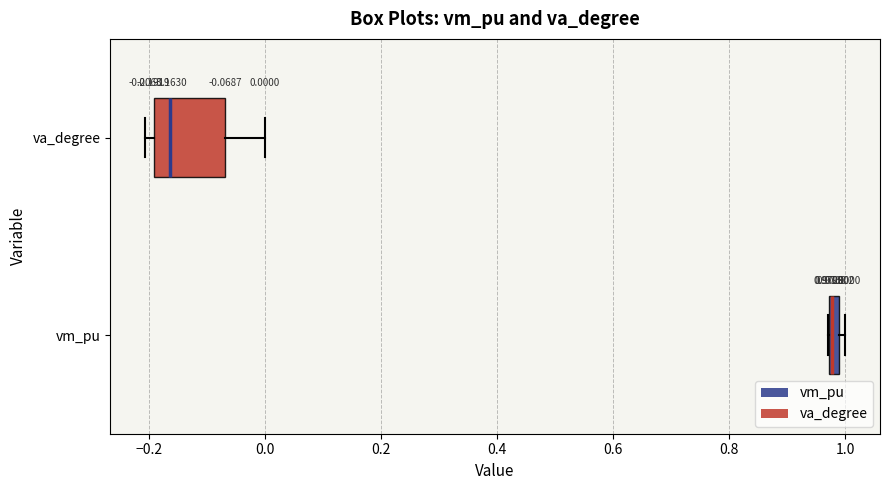

Comparing the boxes themselves (not the whiskers), which one is the widest?

va_degree